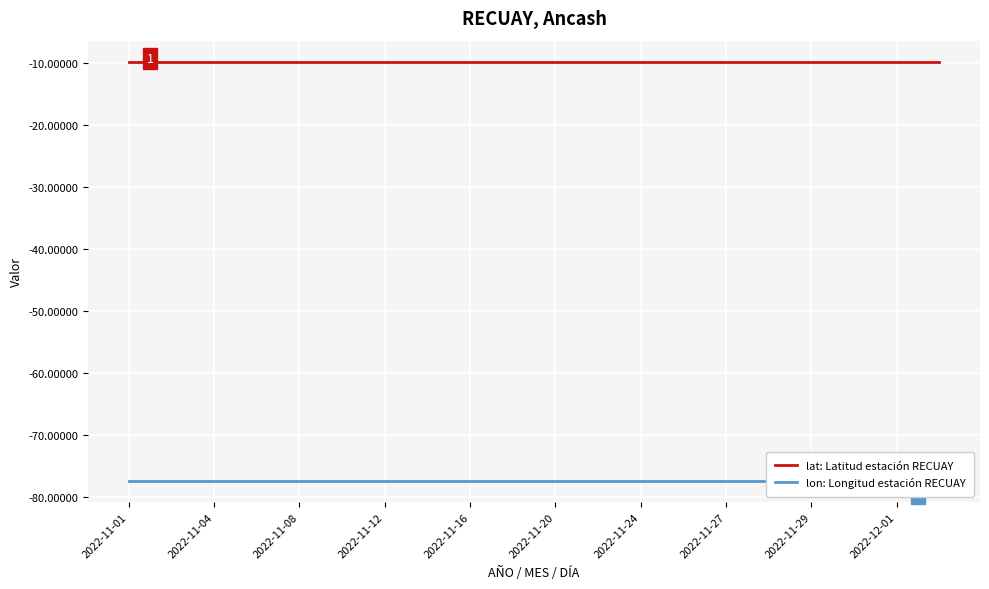

What position from the left is 19?

20